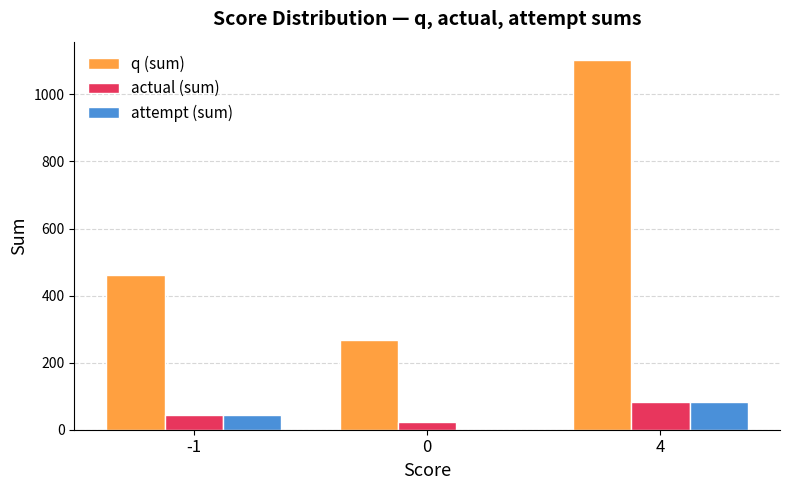

The value of q (sum) at 0 is 143. True or false?

False